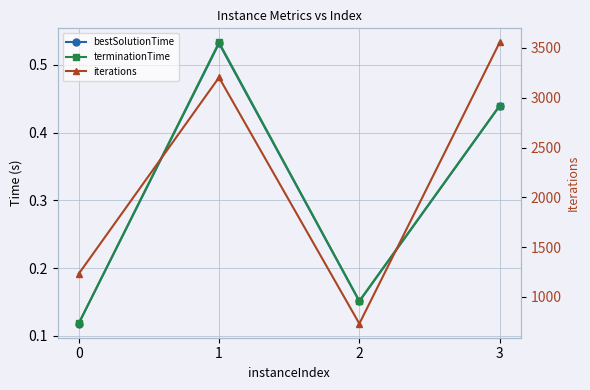

What is the value of the bestSolutionTime point at the 3rd from the left?

0.2